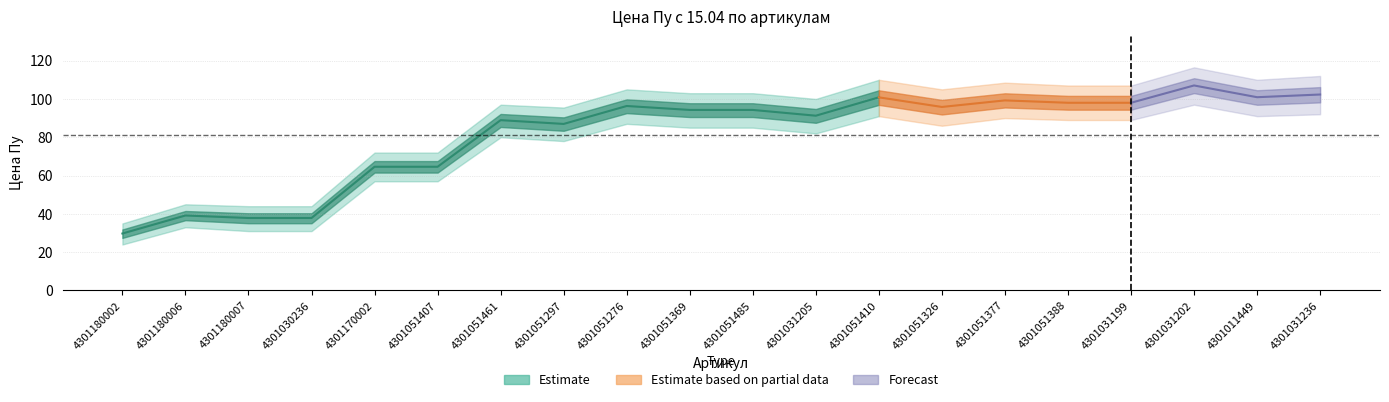

What is the difference between the maximum and minimum values?

77.3